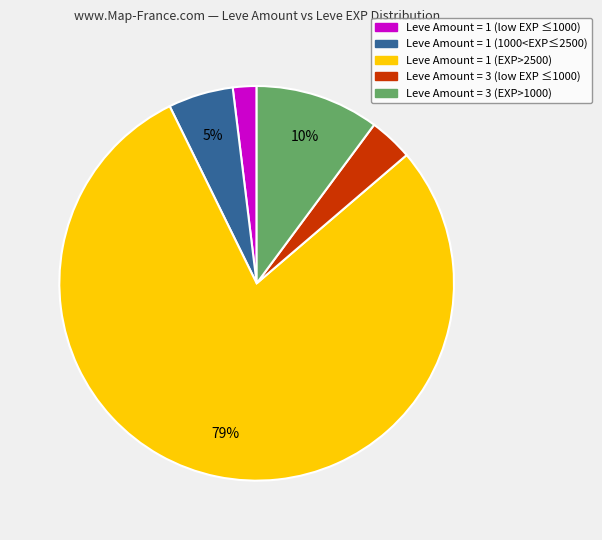

To the nearest percent, what is the average slice percentage?

20%